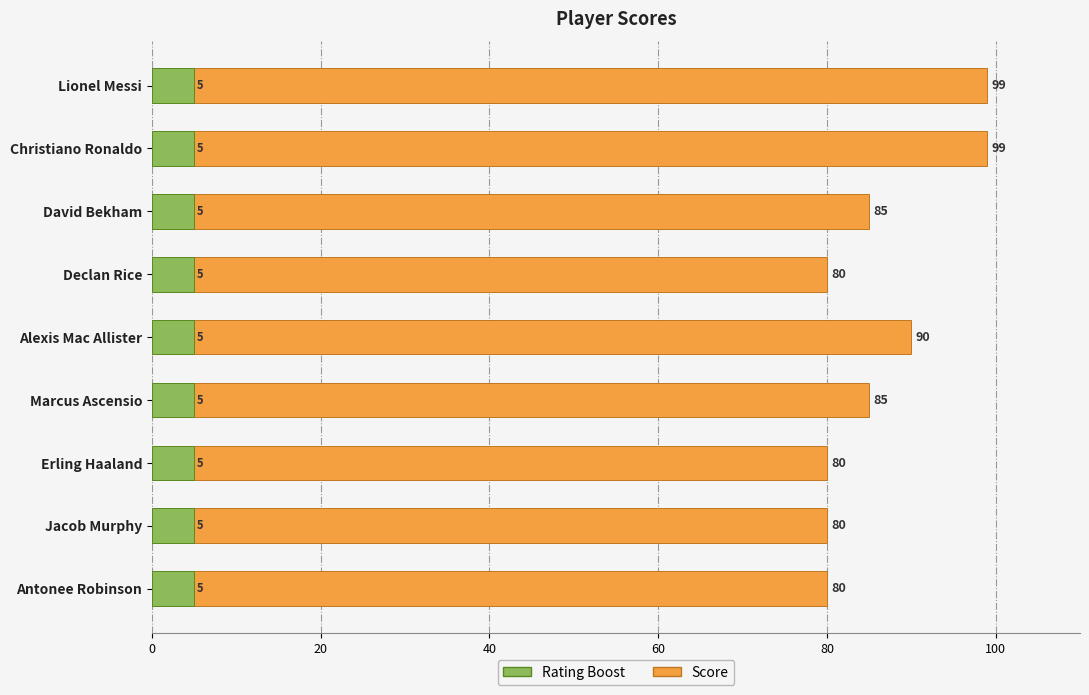

What is the approximate value of Score at Jacob Murphy?

80.0